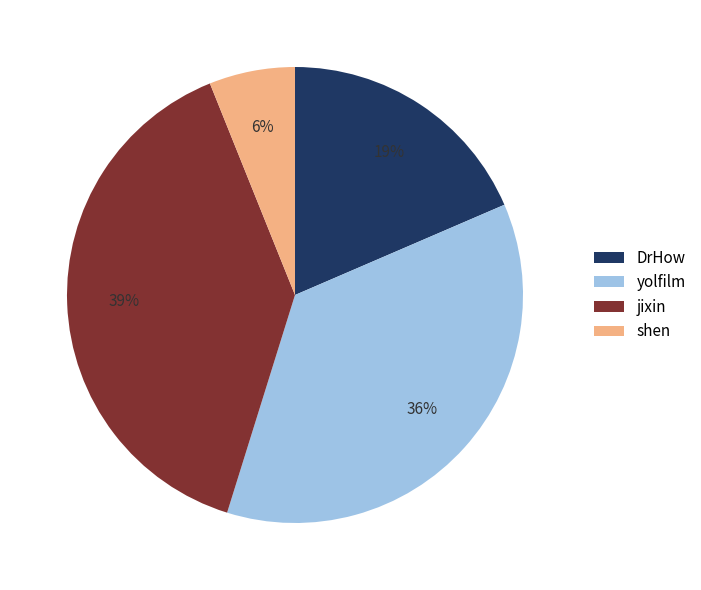

Is it true that jixin is 39% of the pie?

True